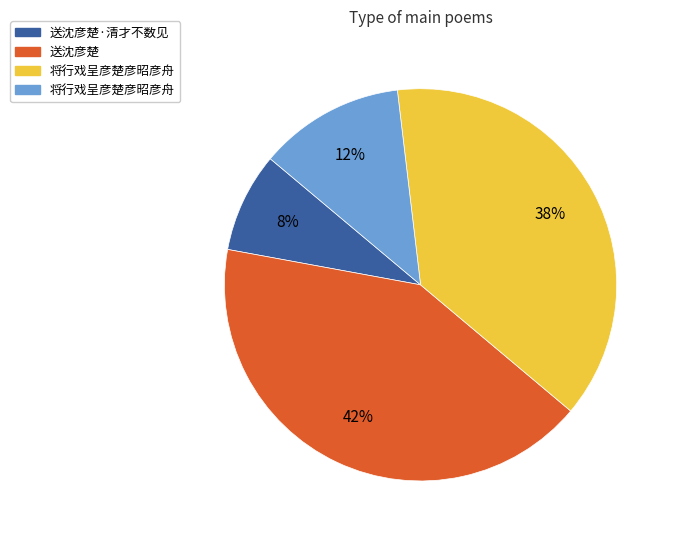

To the nearest percent, what is the difference between the largest and smallest slice percentages?

34%